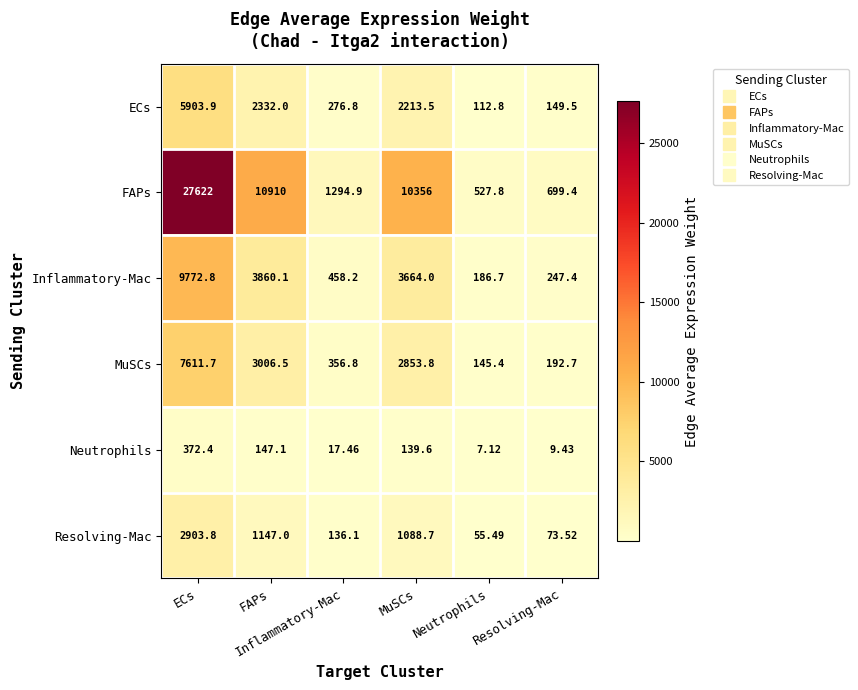

What is the total value across all series at ECs?

54186.6